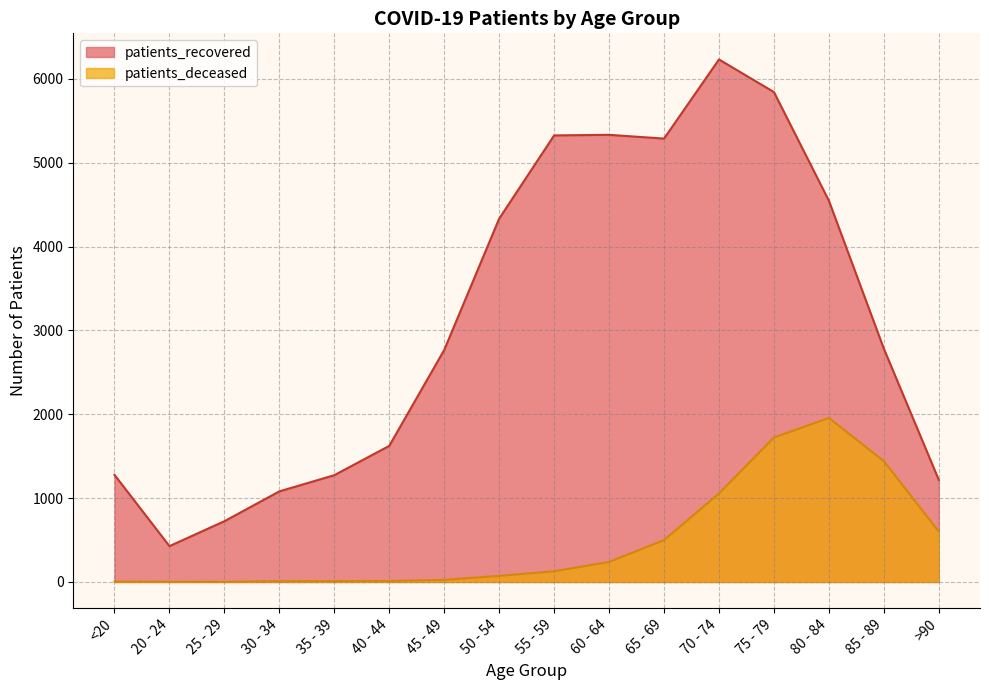

Which category has the highest value in the patients_deceased series?

80 - 84